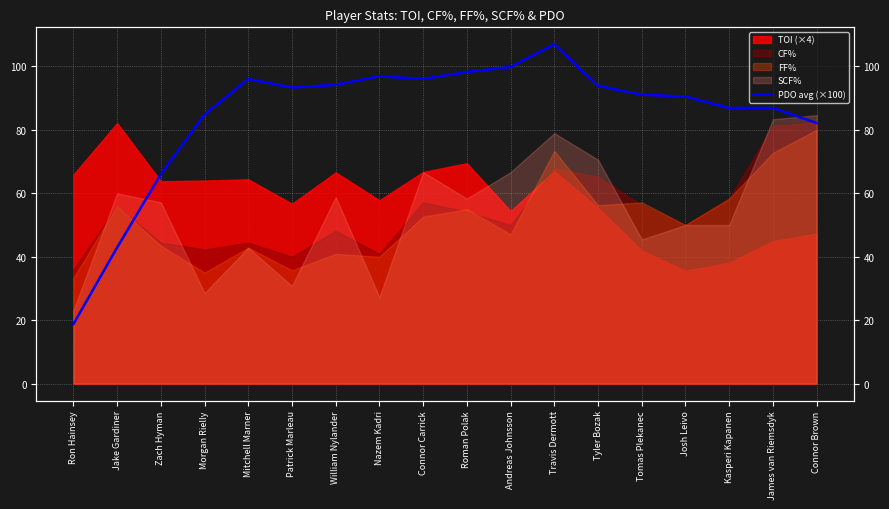

True or false: the data shows 59.0 at Mitchell Marner.

False